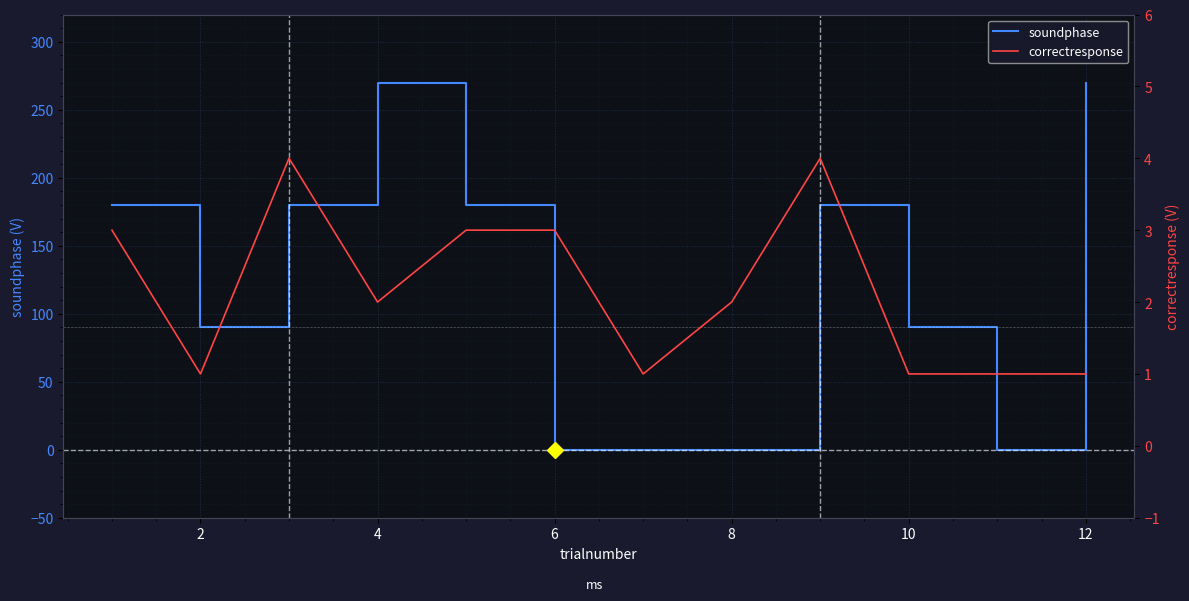

Rank the series at 14 from highest to lowest value.

correctresponse, soundphase